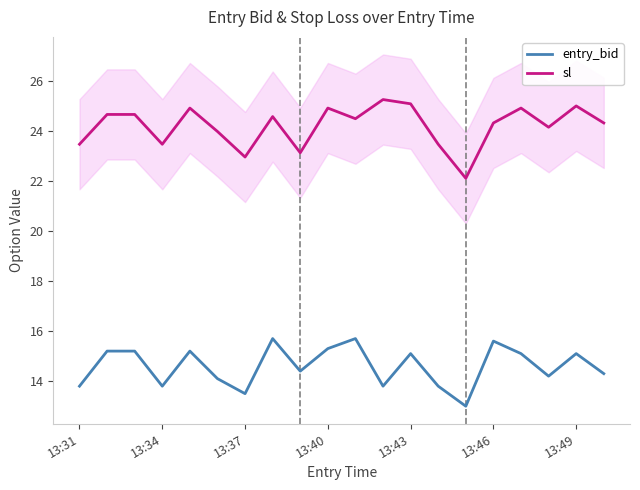

At which category is the sum across all series the highest?

7